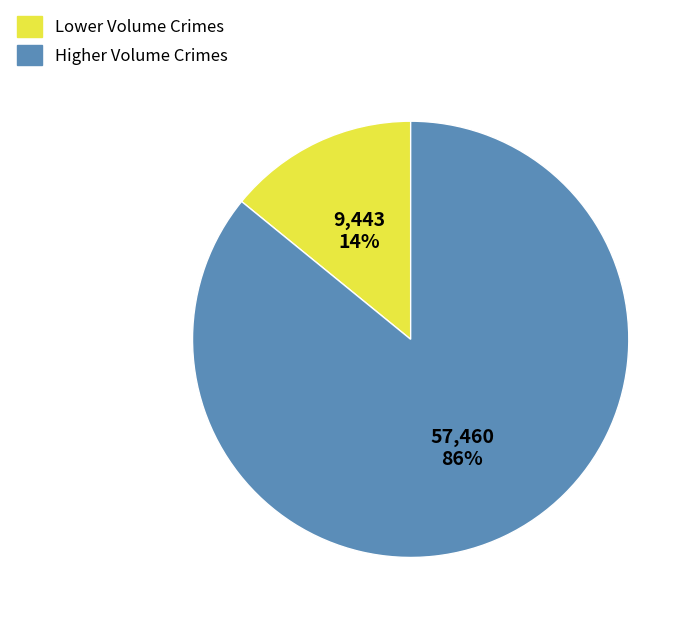

Does any single category account for the majority?

Yes